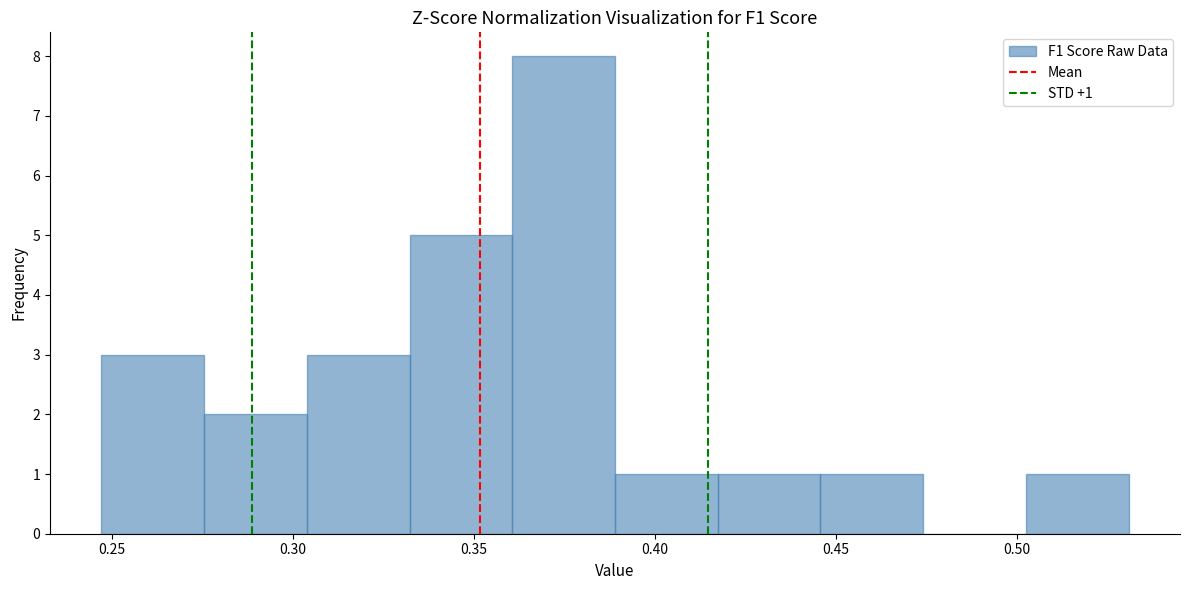

Which range on the x-axis has the tallest bar?

0.360 to 0.390